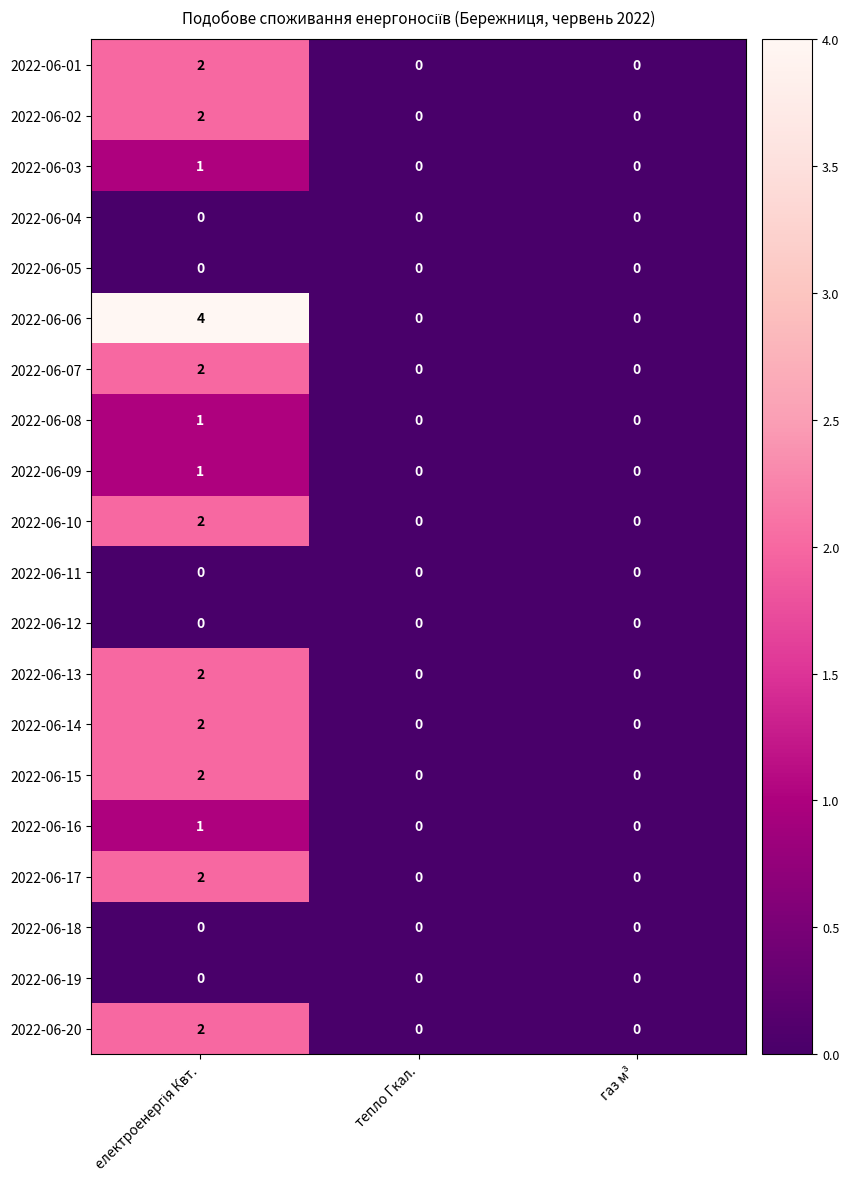

How many series are shown in this chart?

20